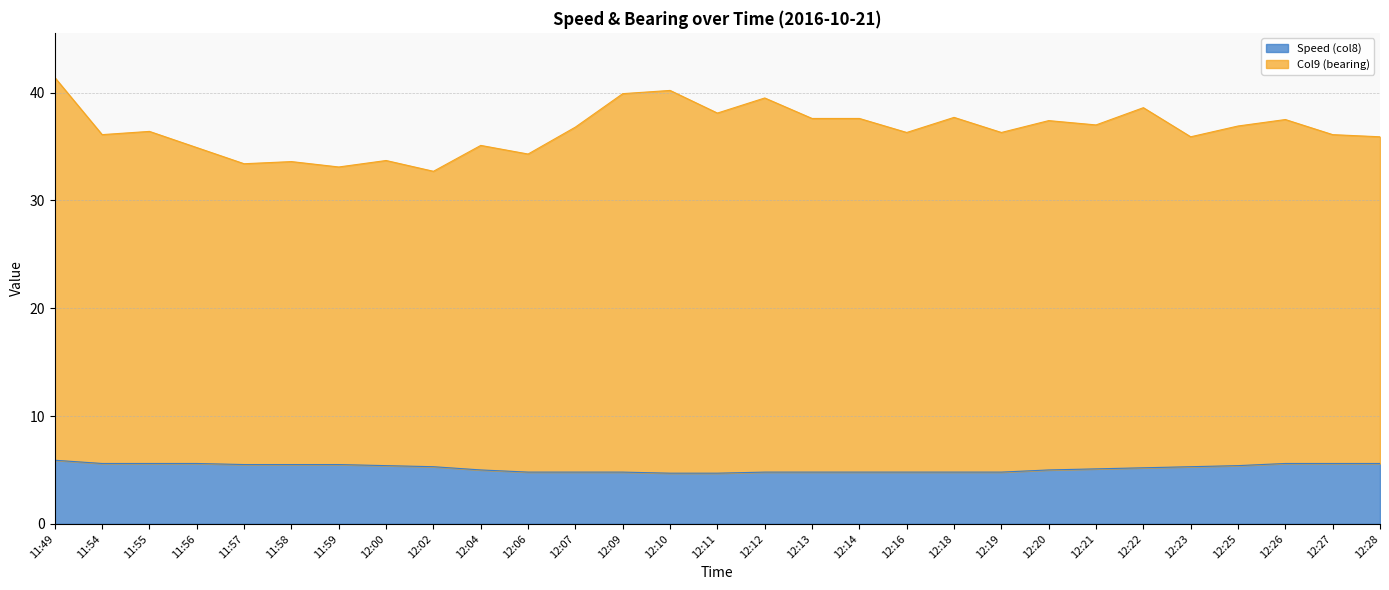

True or false: Col9 (bearing) and Speed (col8) cross at least once.

False